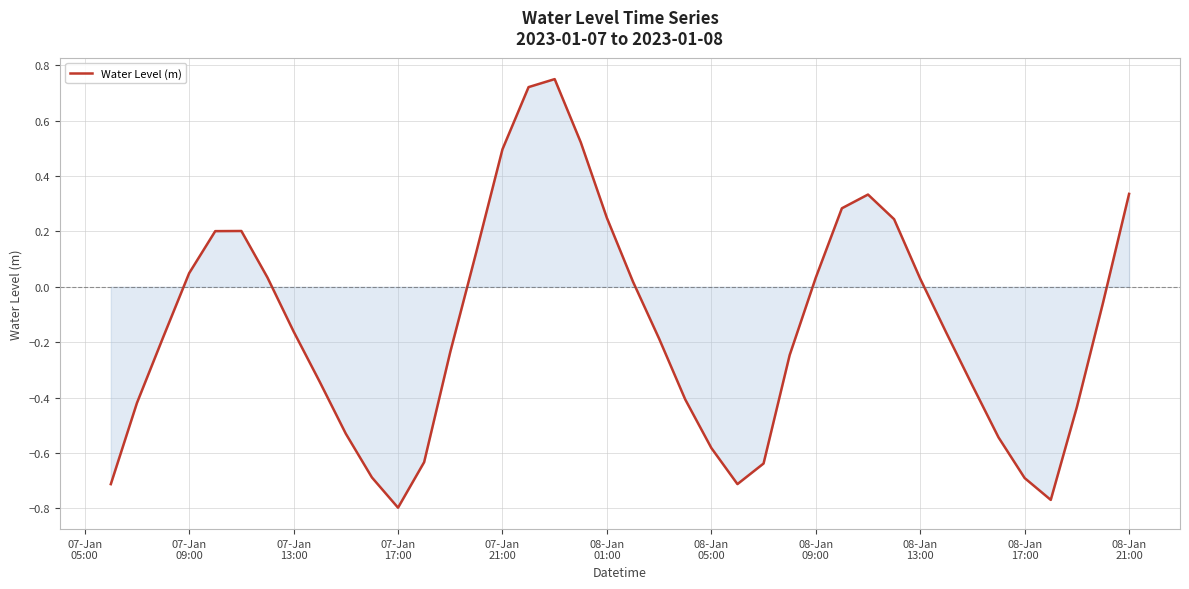

What is the difference between the maximum and minimum values?

1.5